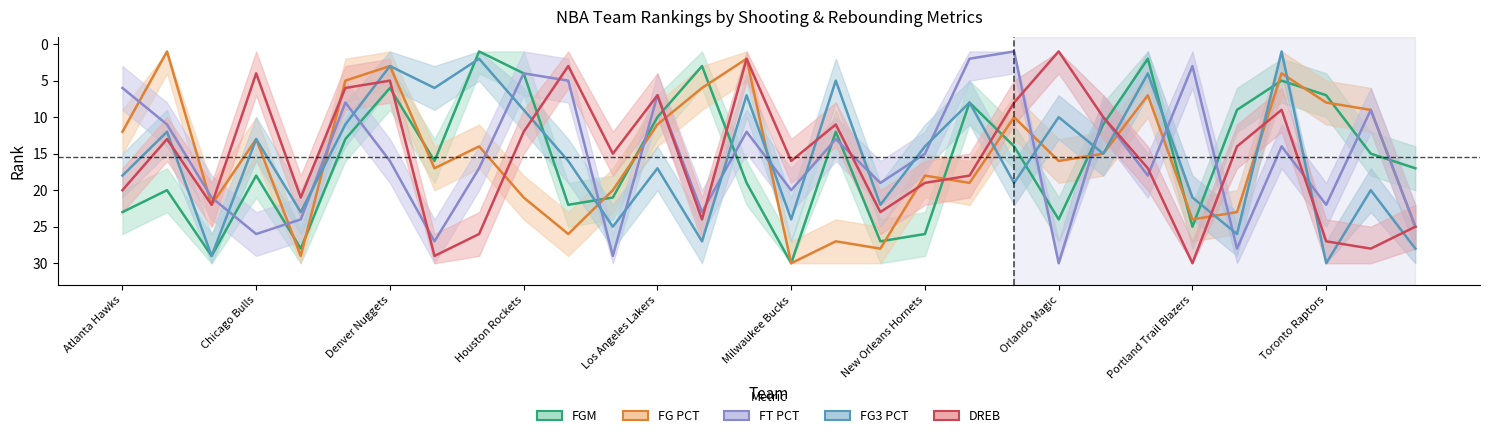

How many lines are shown in the chart?

5